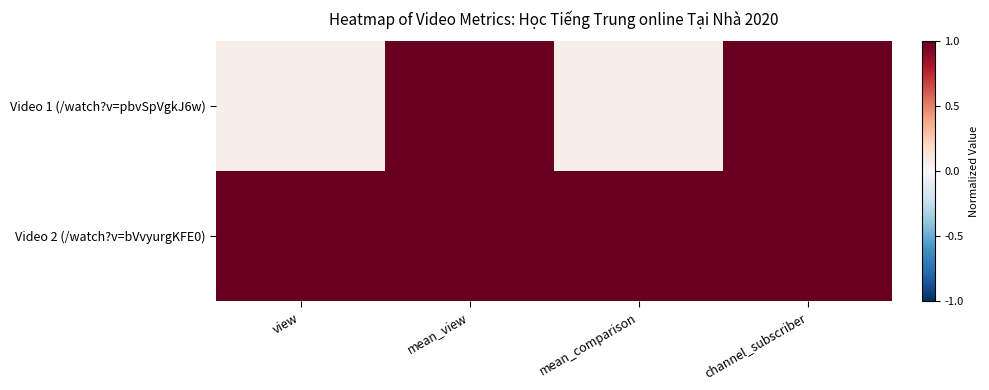

Reading left to right, what are all the values shown in this chart?

Video 1 (/watch?v=pbvSpVgkJ6w): view=0.1	mean_view=1.0	mean_comparison=0.1	channel_subscriber=1.0
Video 2 (/watch?v=bVvyurgKFE0): view=1.0	mean_view=1.0	mean_comparison=1.0	channel_subscriber=1.0